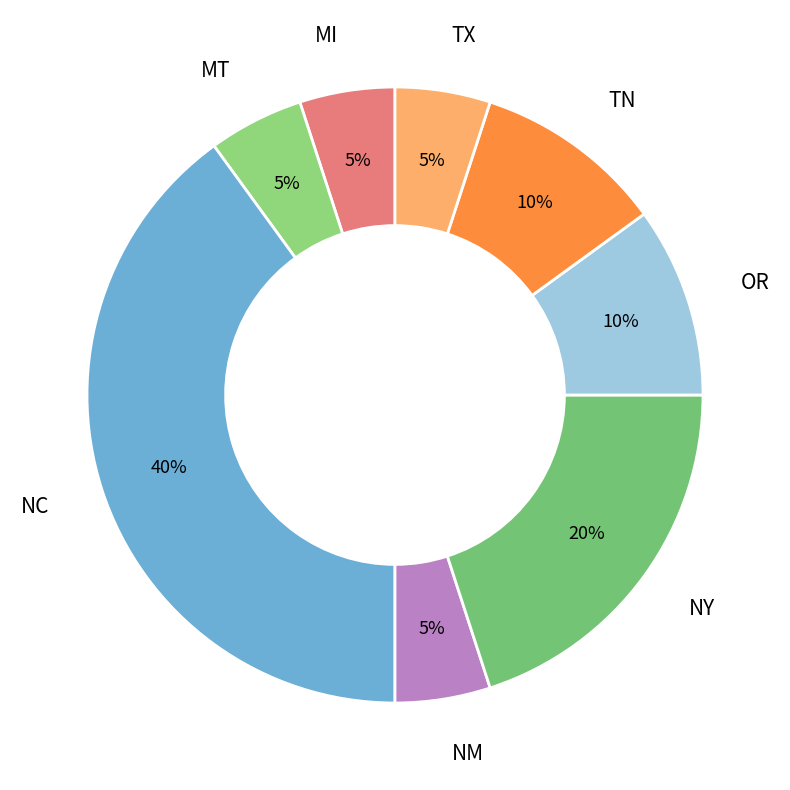

To the nearest percent, what percentage of the pie is NM?

5%